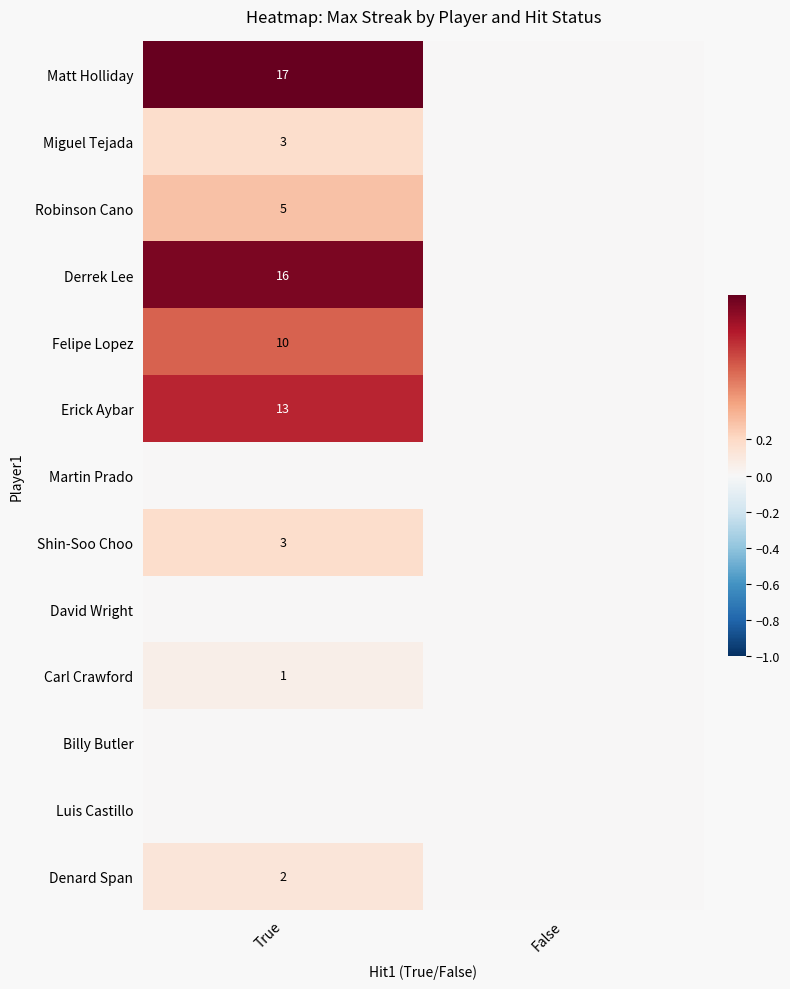

The value of Matt Holliday at True is 17. True or false?

True